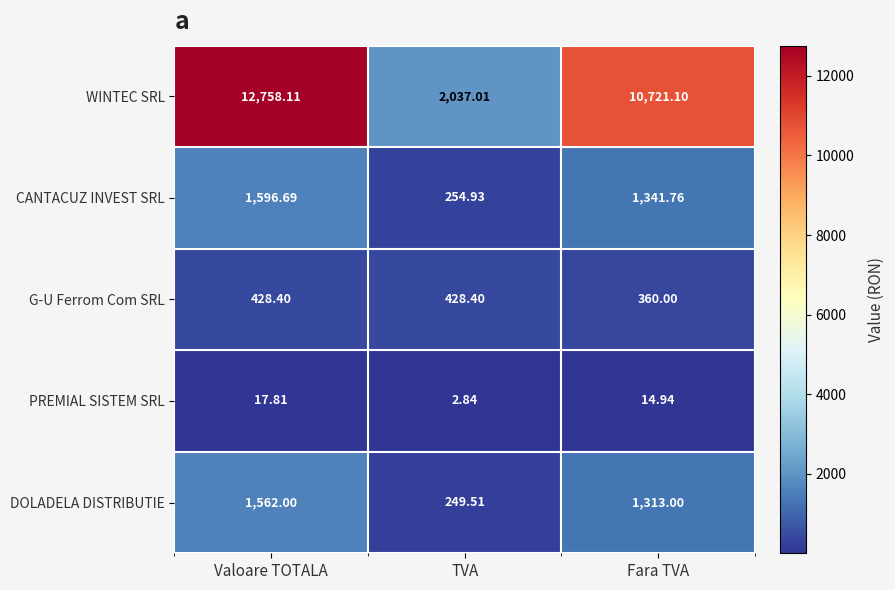

At which category is the sum across all series the highest?

Valoare TOTALA